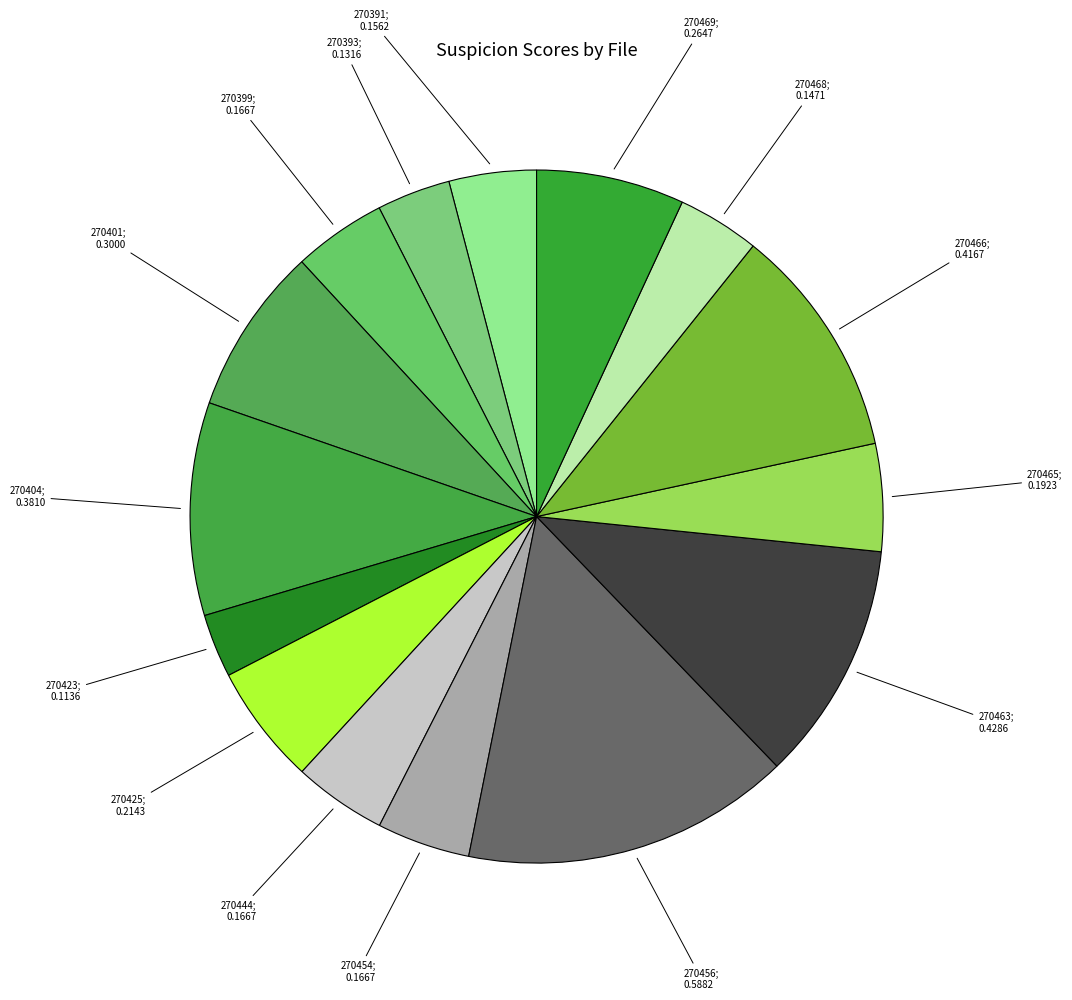

To the nearest percent, what is the average slice percentage?

7%